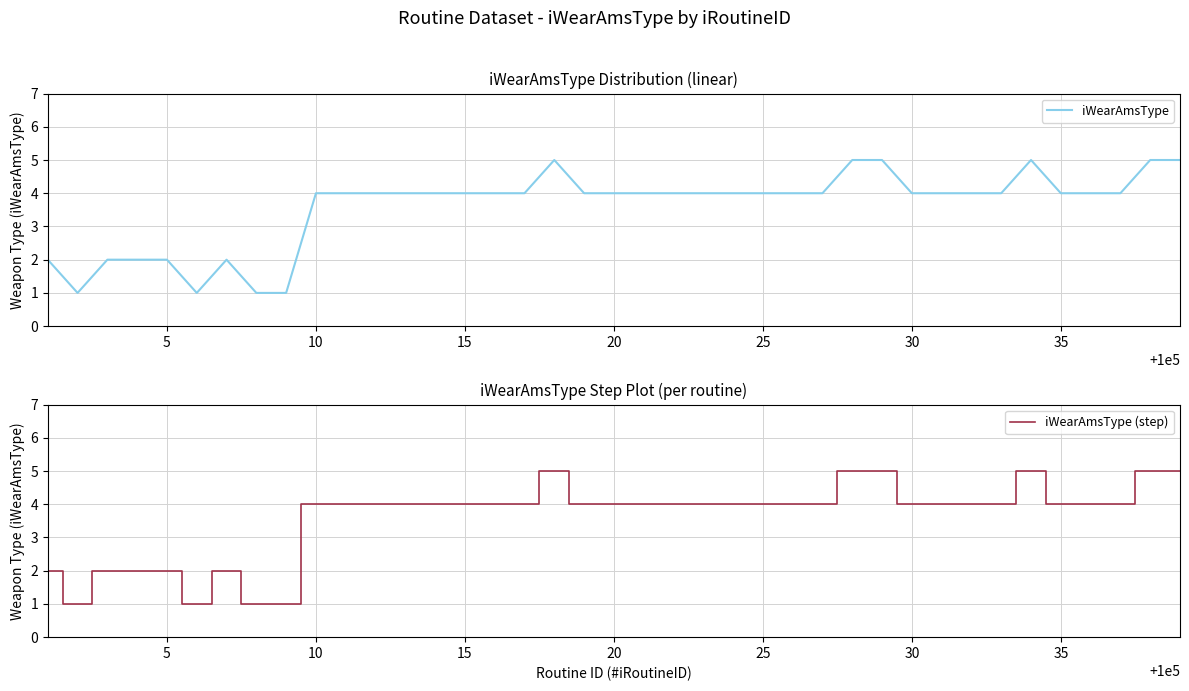

True or false: iWearAmsType and iWearAmsType (step) cross at least once.

False